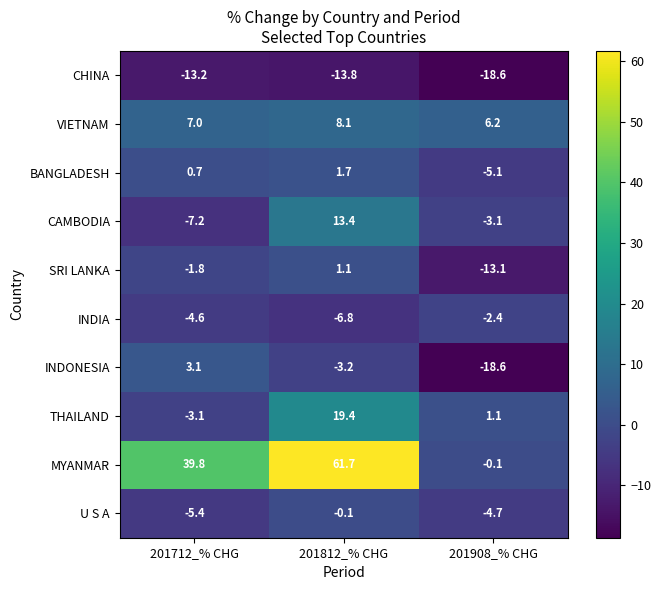

Which series has the largest total across all categories?

MYANMAR